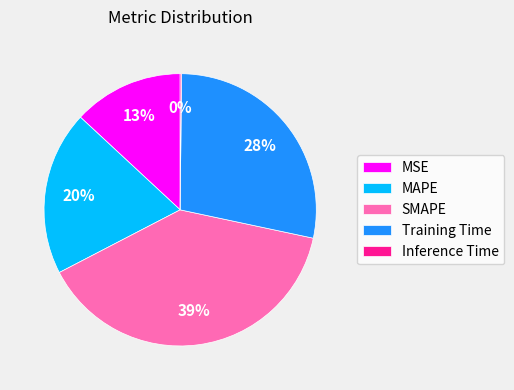

Between Training Time and MAPE, which is larger?

Training Time